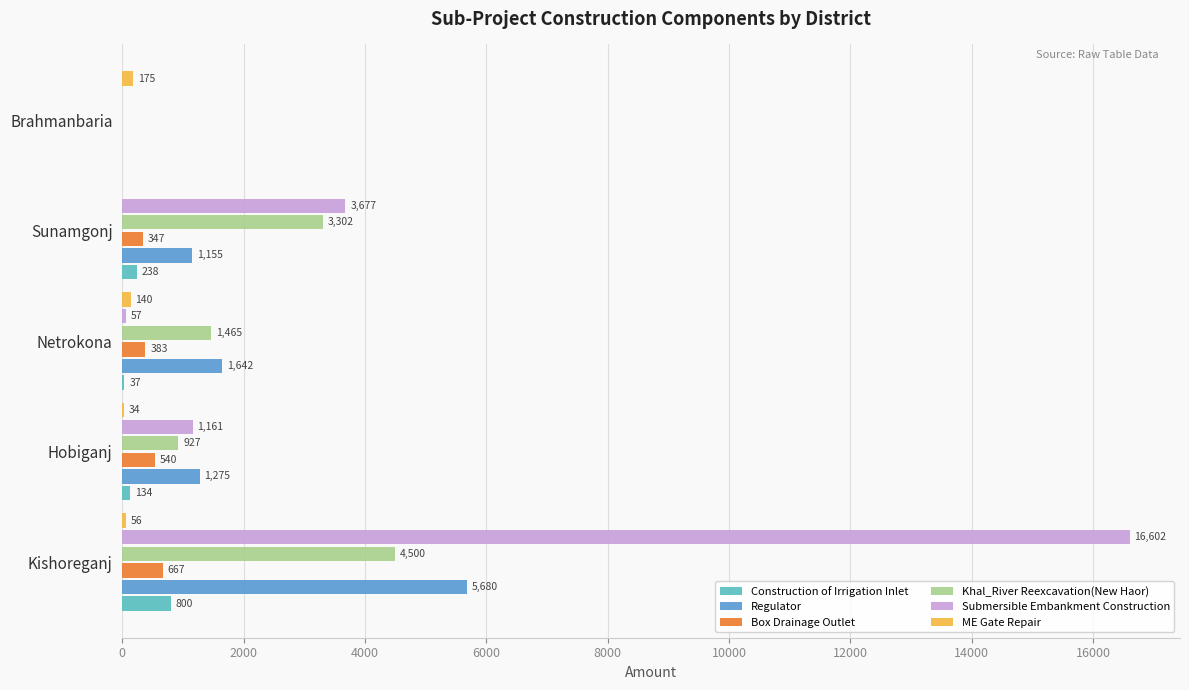

What is the average value of the Submersible Embankment Construction series?

4299.6